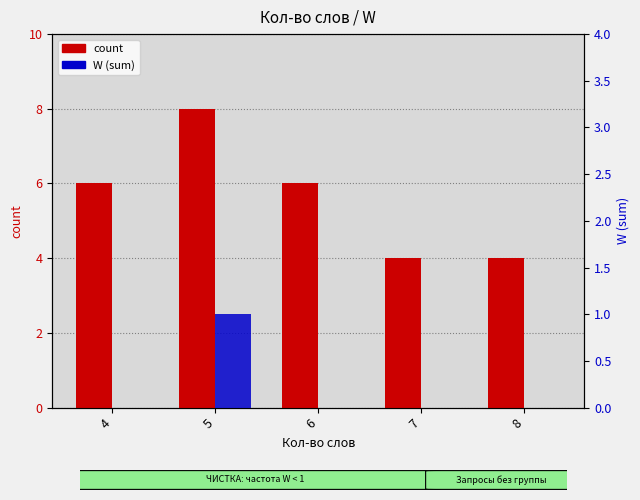

Is it true that W (sum) equals 1 at 6?

False